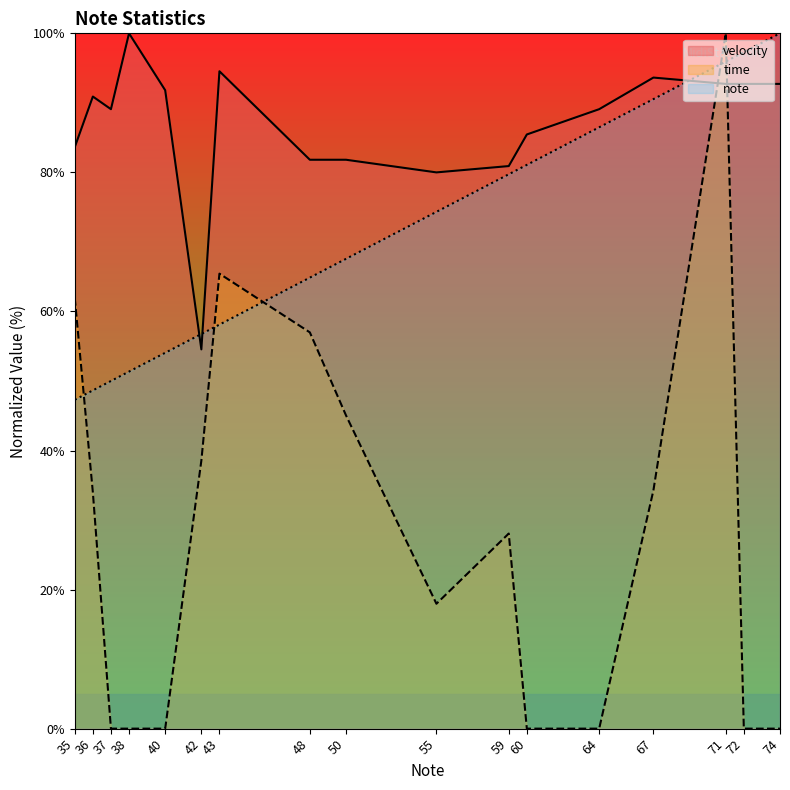

List the series in order of their peak value, lowest first.

mean_velocity, mean_time, mean_note